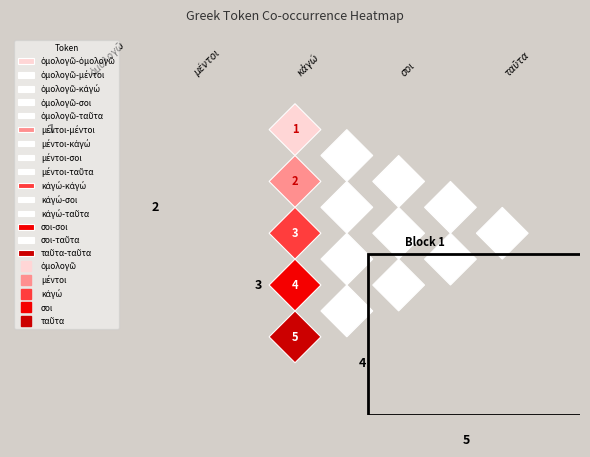

What value does the μέντοι series have at ταῦτα?

5